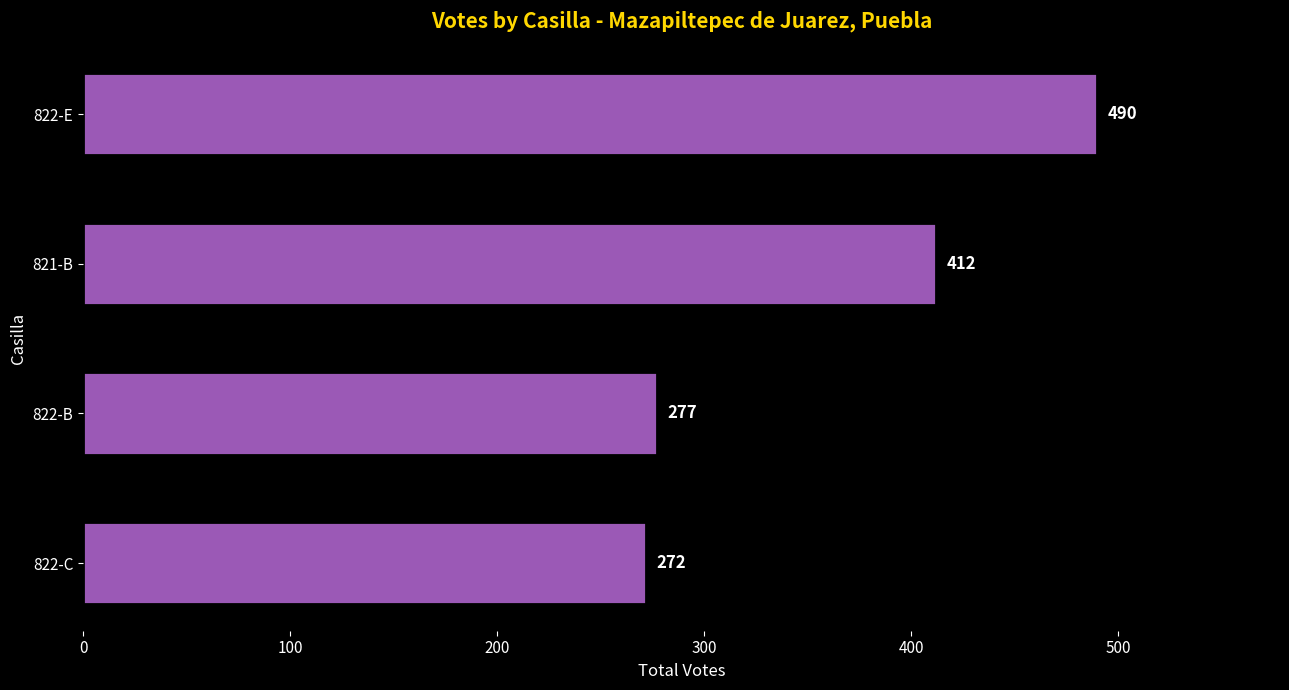

What is the difference between the maximum and minimum values?

218